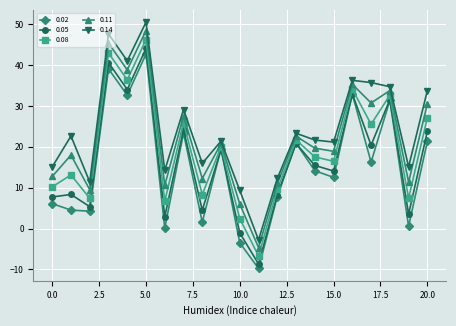

What is the value of the 0.05 point at the 7th from the left?

2.9